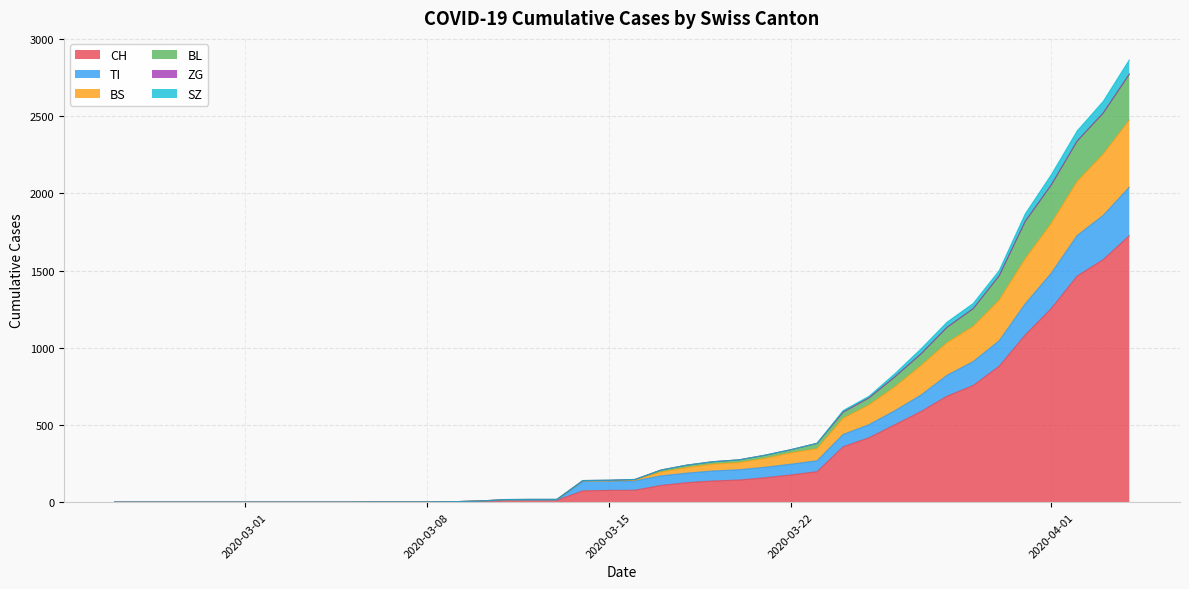

What is the highest value of the CH series?

1725